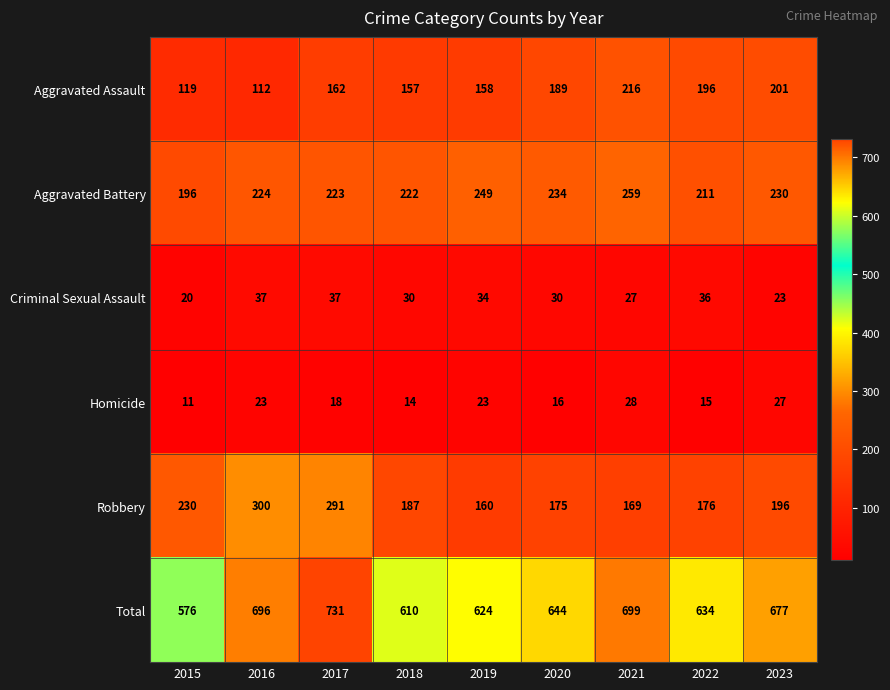

Count the number of categories in the chart.

9